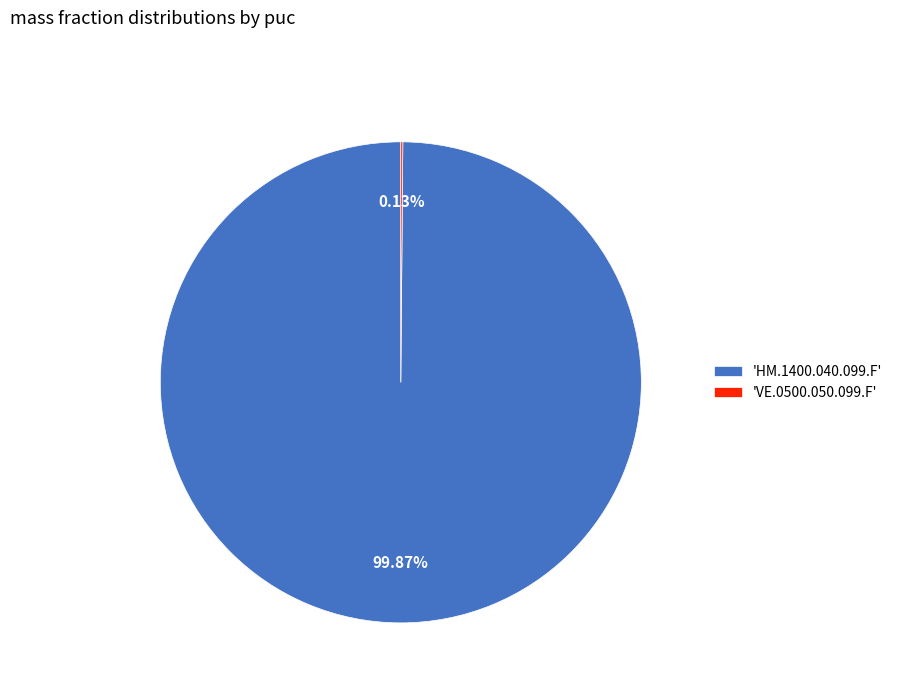

Is there a majority slice in this chart?

Yes